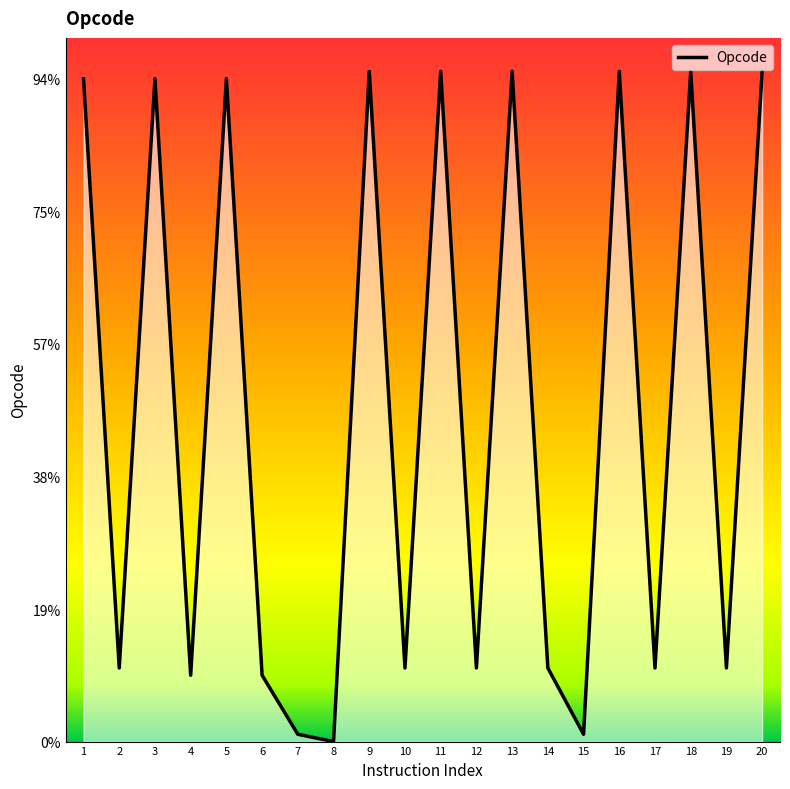

Does the chart have visible grid lines?

No